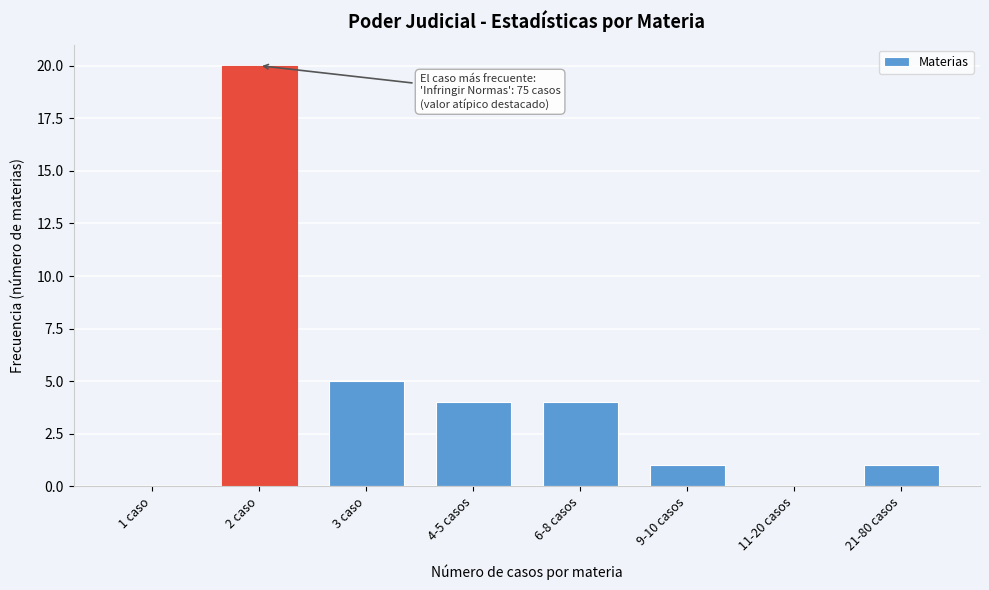

Reading left to right, what are all the values shown in this chart?

1 caso=0	2 caso=20	3 caso=5	4-5 casos=4	6-8 casos=4	9-10 casos=1	11-20 casos=0	21-80 casos=1